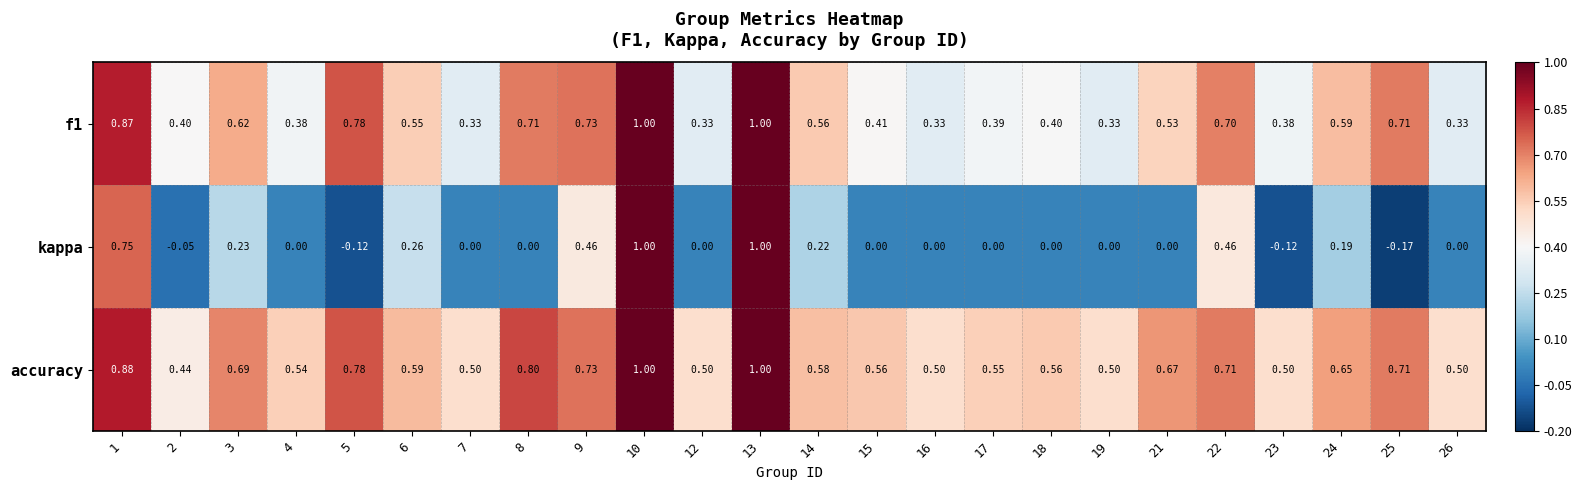

Which series has the largest range (max minus min)?

kappa